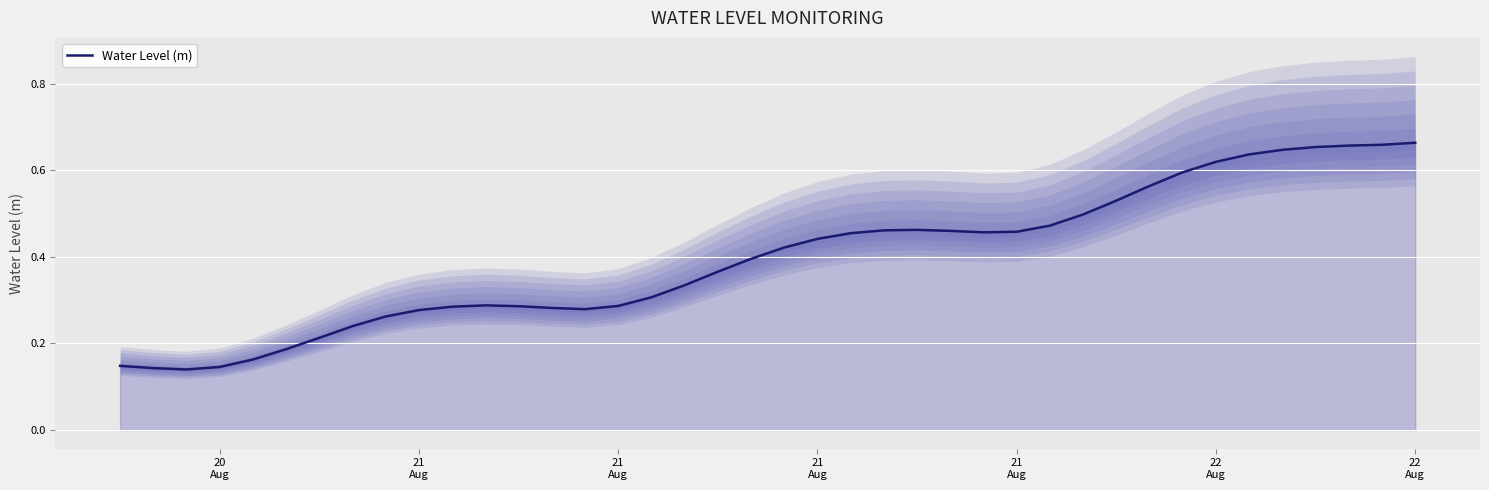

How many points are higher than both their immediate neighbors (excluding endpoints)?

2